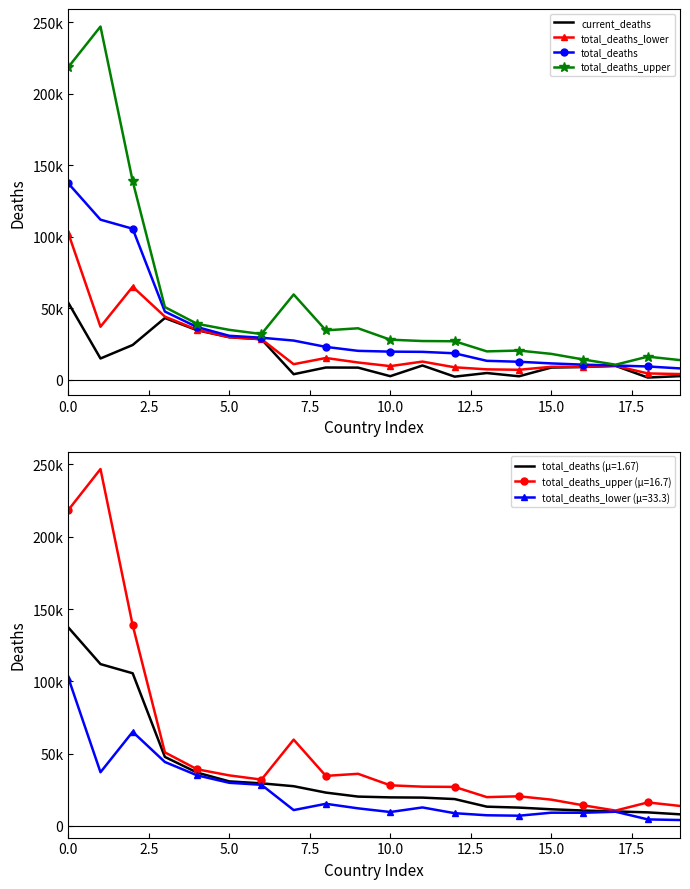

Reading right to left, extract all data points from this chart.

current_deaths: 2573	1582	9722	8928	8544	2450	4731	2205	9996	2524	8503	8586	3903	28327	29734	34644	43165	24324	14894	53830
total_deaths_lower: 4010	4450	9745	9053	9083	6998	7303	8737	12722	9551	12096	15240	10898	28384	29771	34940	44171	65026	37073	102439
total_deaths: 7965	9310	9967	10585	11452	12608	13253	18520	19526	19684	20228	22994	27412	29395	30756	36841	47687	105546	111890	137272
total_deaths_upper: 13760	16188	10547	14176	18119	20427	19858	26931	27089	28029	35995	34553	59630	31976	34896	39119	50818	138787	246839	218475